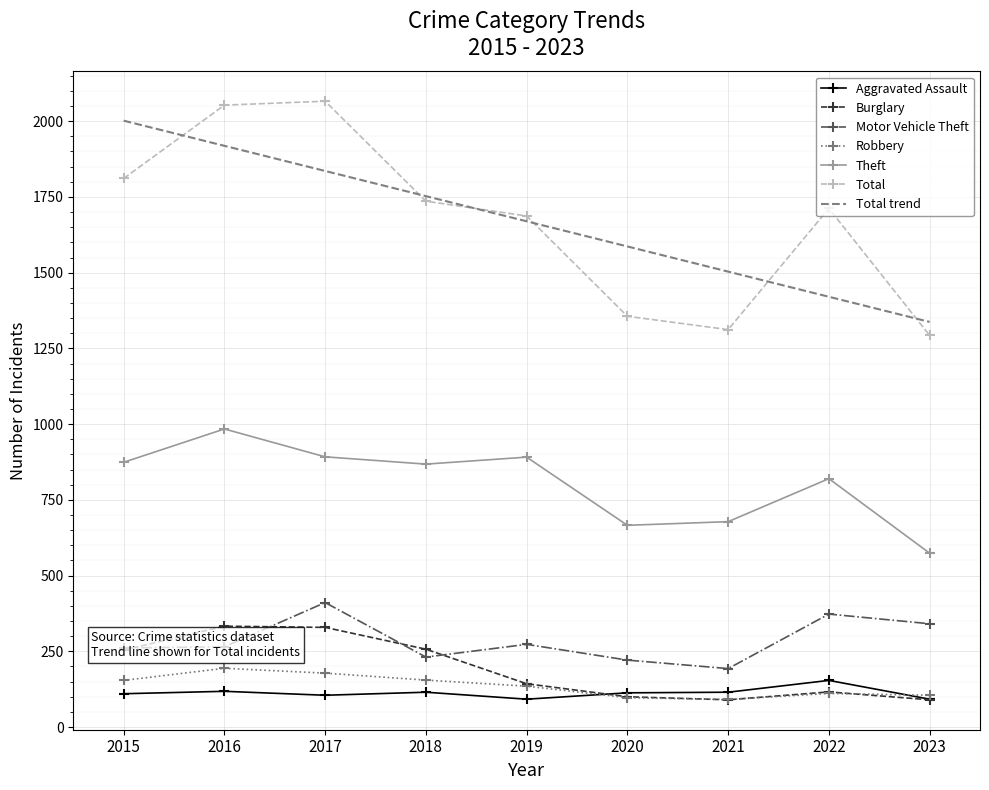

Count the number of categories in the chart.

9